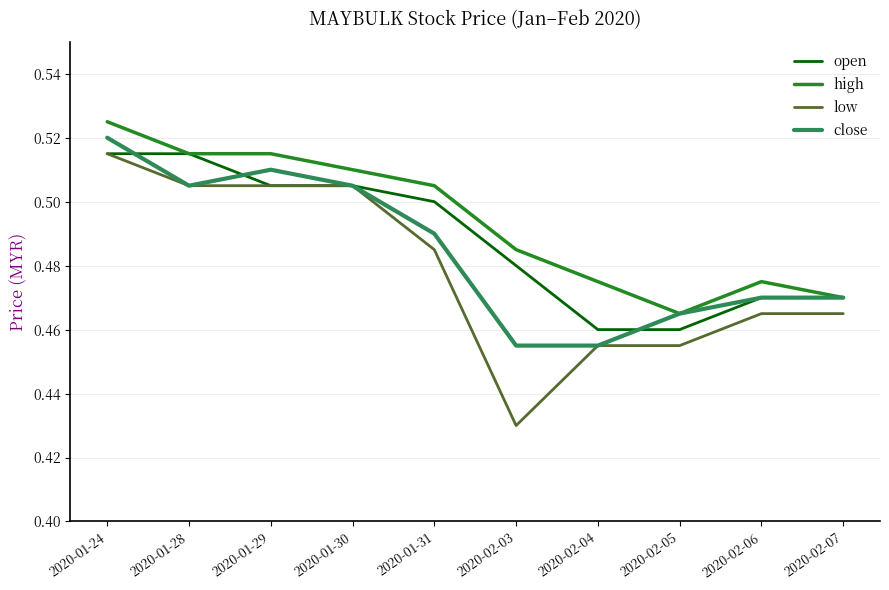

Which category has the lowest value across all series?

2020-02-03